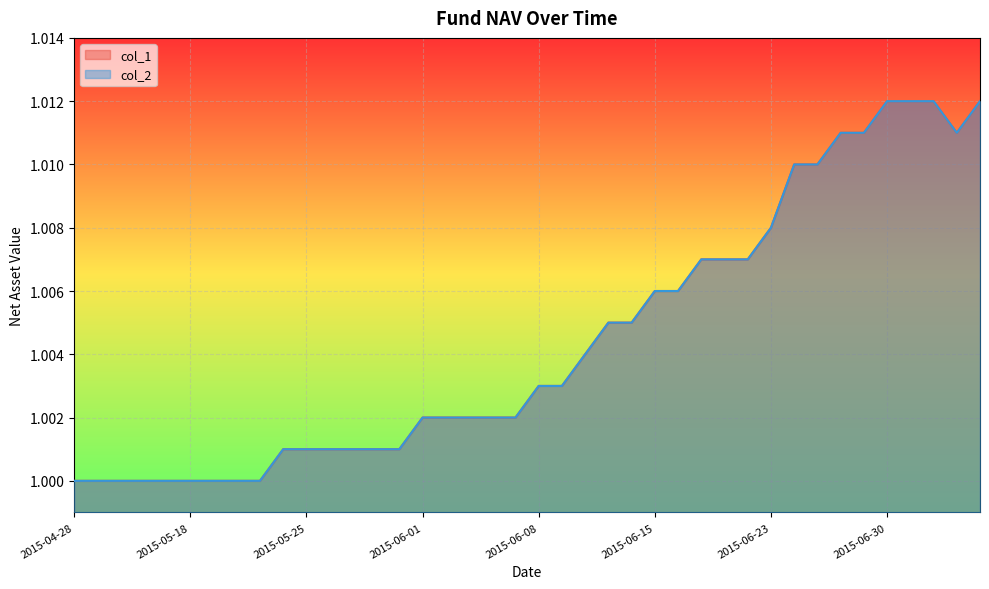

Which series has the largest total across all categories?

col_1